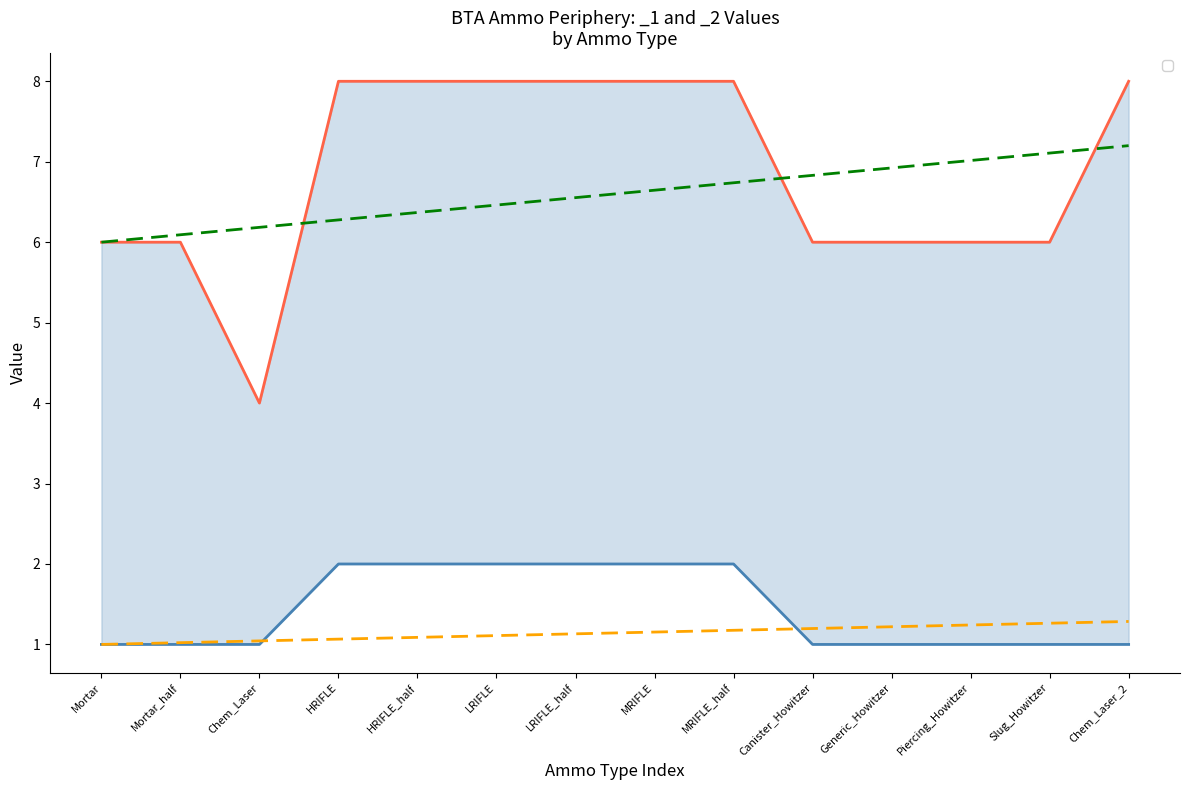

List the labels in order of col_3_values value, smallest first.

Chem_Laser, Mortar, Mortar_half, Canister_Howitzer, Generic_Howitzer, Piercing_Howitzer, Slug_Howitzer, HRIFLE, HRIFLE_half, LRIFLE, LRIFLE_half, MRIFLE, MRIFLE_half, Chem_Laser_2